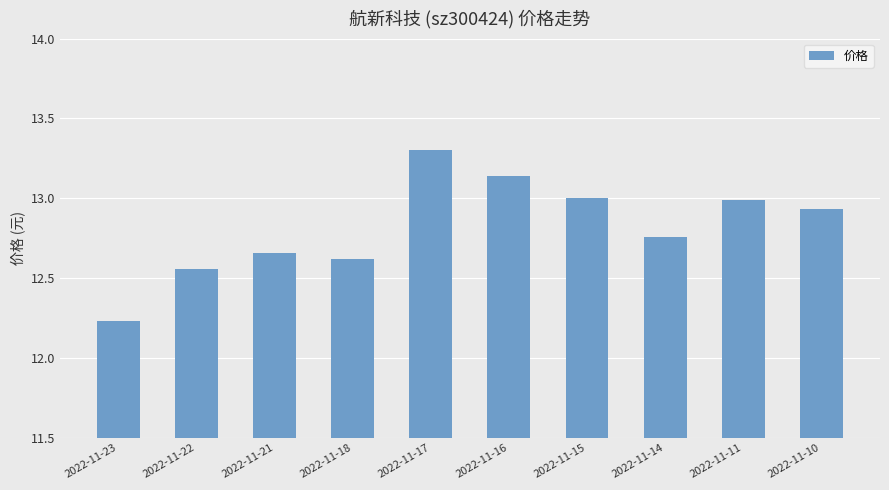

What is the greatest value displayed?

13.3